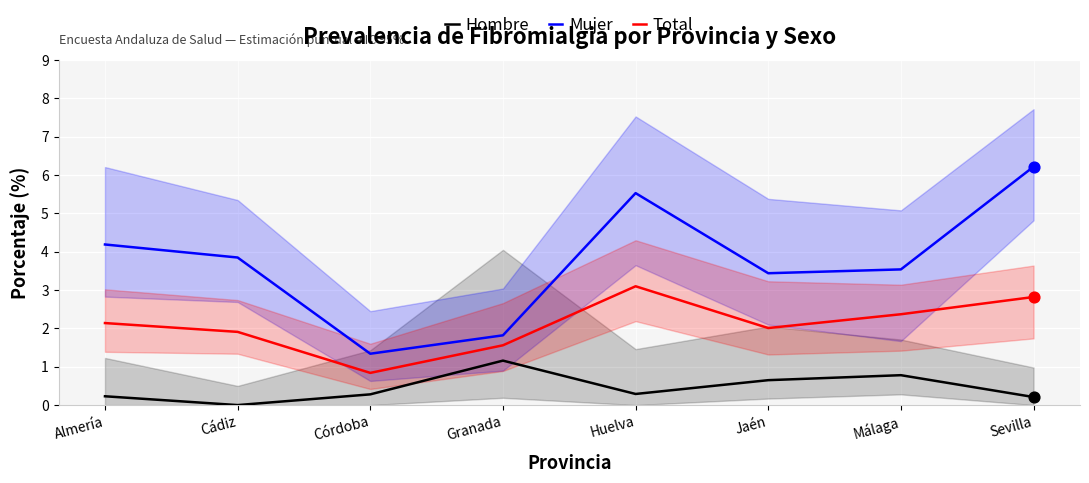

Which series contains the lowest Y value?

Hombre